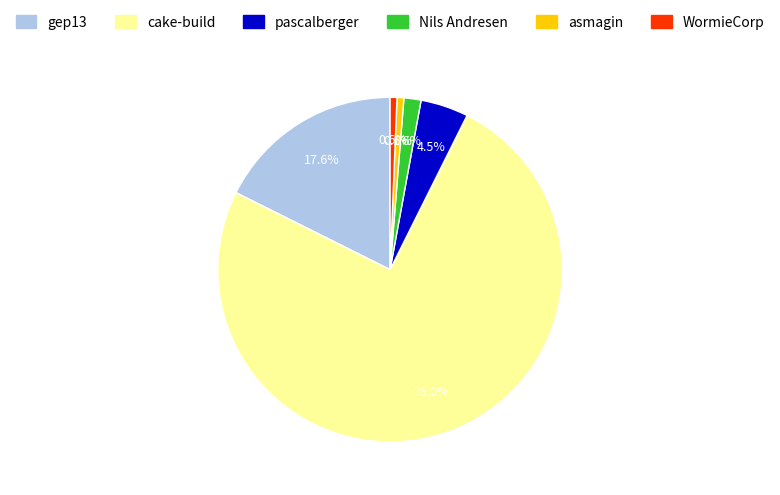

To the nearest percent, what portion does WormieCorp represent?

1%